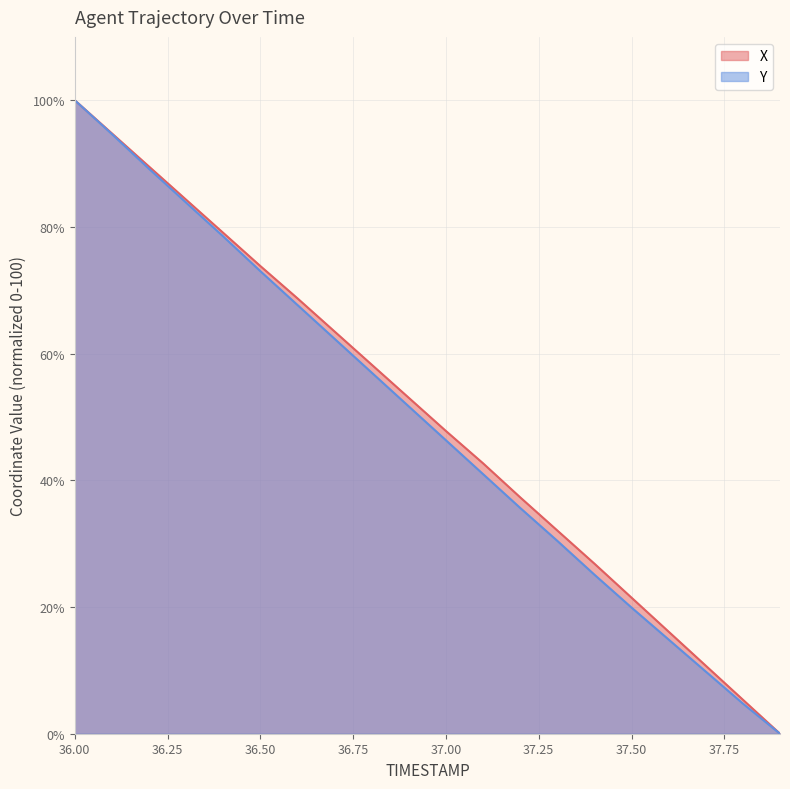

How many lines are shown in the chart?

2